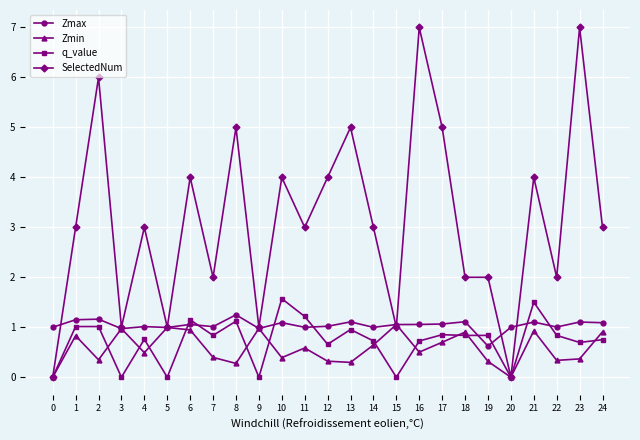

What is the spread (max minus min) of values at 6?

3.1